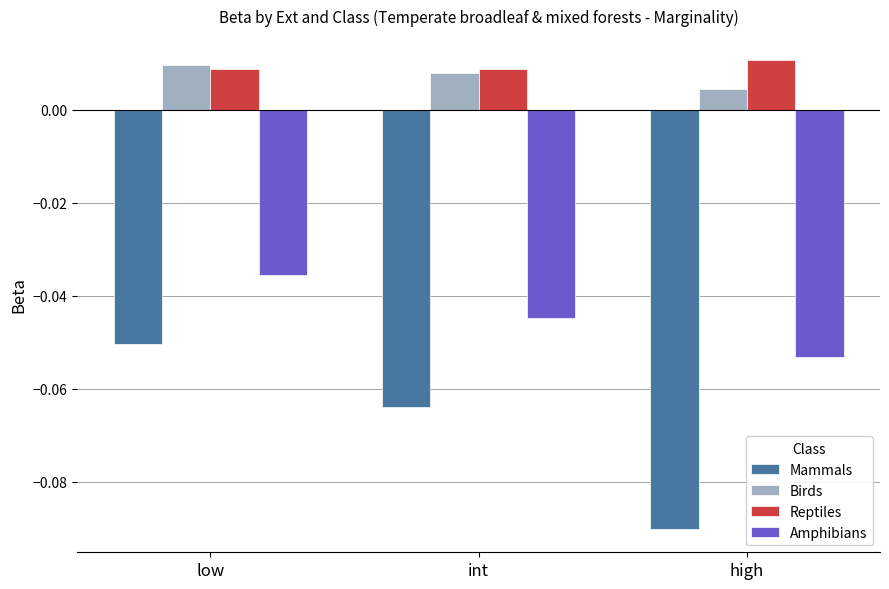

Count the number of categories in the chart.

3